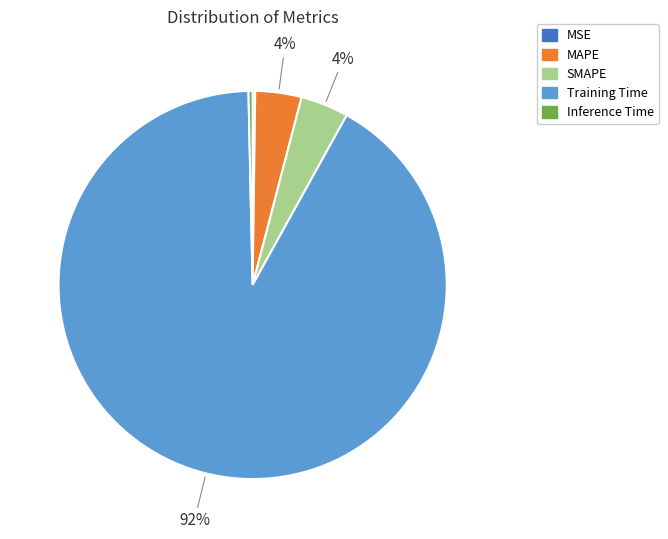

What is the largest slice in the pie chart?

Training Time